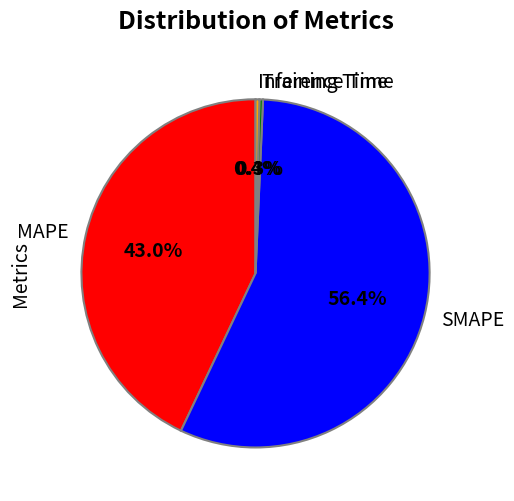

Which has a higher value, Training Time or MAPE?

MAPE